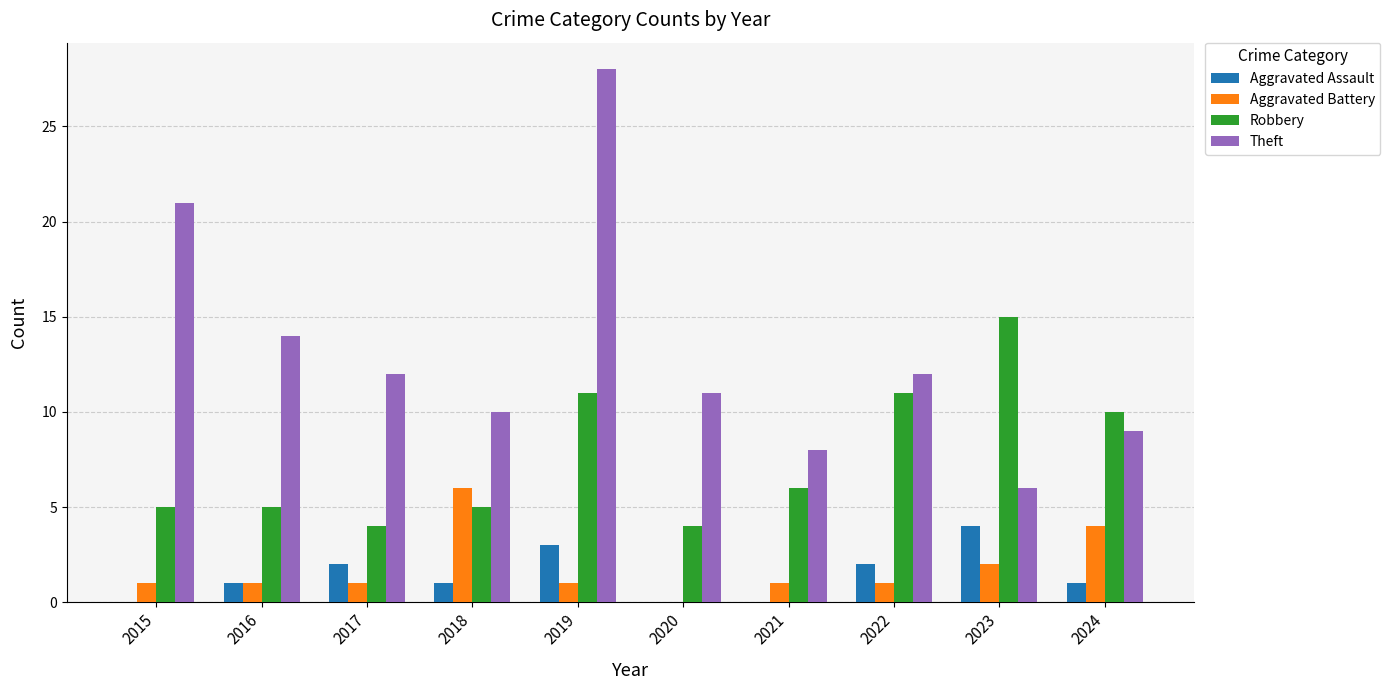

Is it true that Robbery equals 2 at 2016?

False